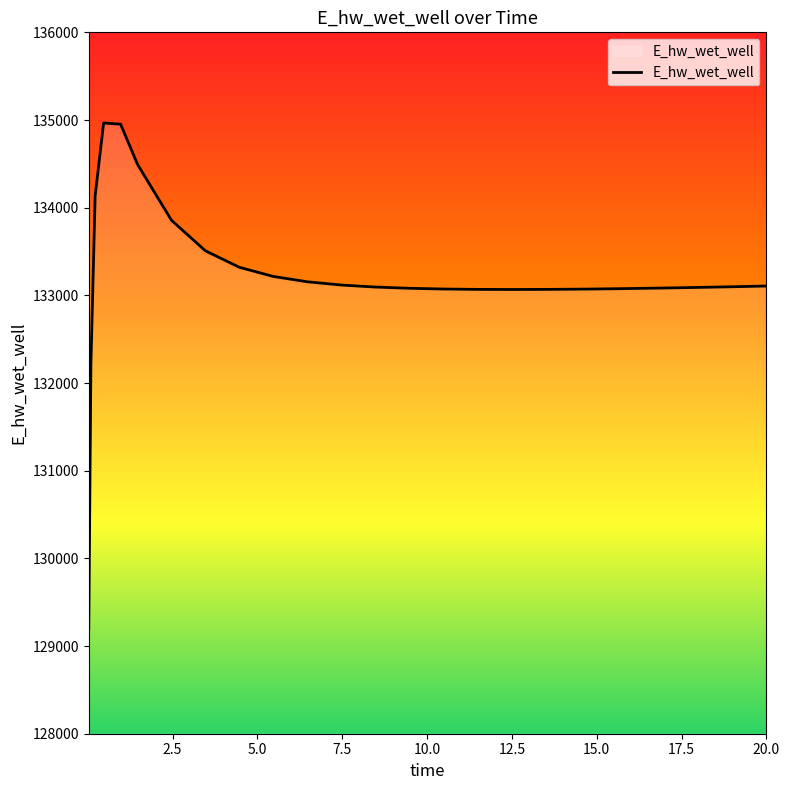

What is the difference between the maximum and minimum values?

5769.9